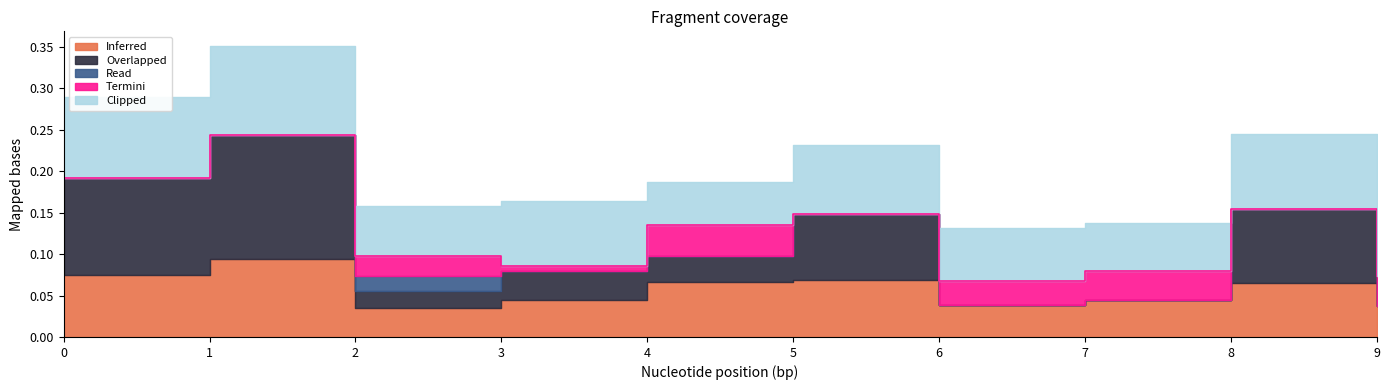

What is the difference between the maximum and second lowest values in the Inferred series?

0.1